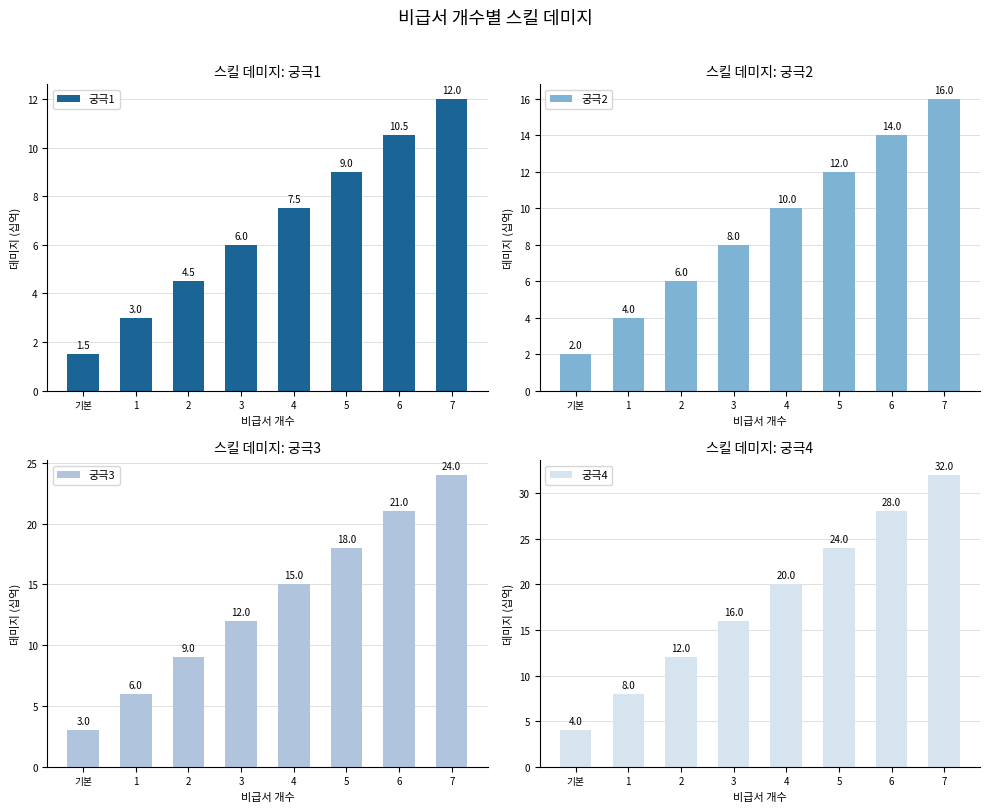

What is the total value across all series at 7?

84.0